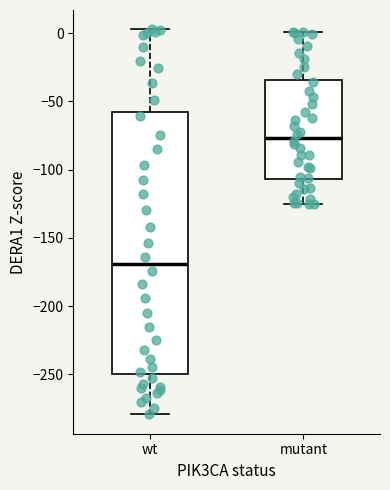

Which box has the highest median line?

mutant